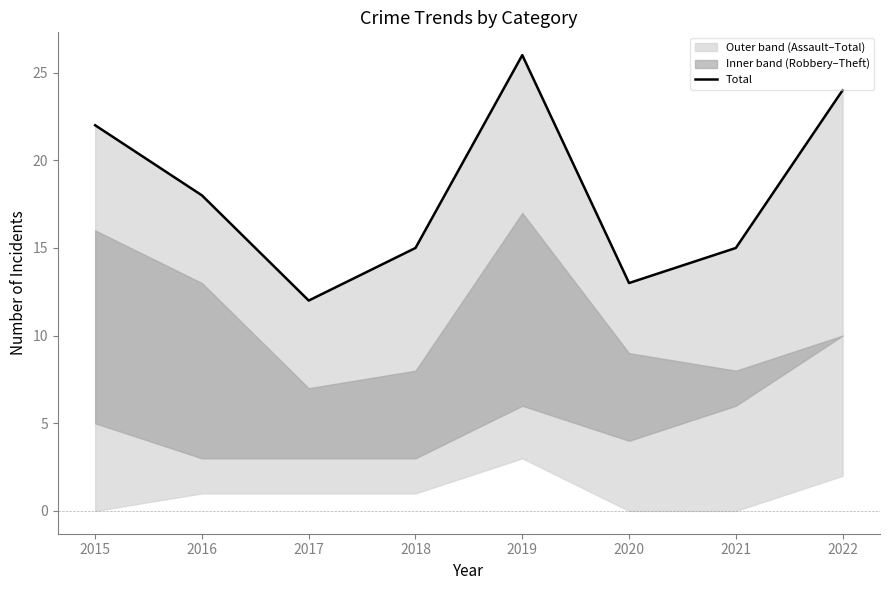

At which category does the chart reach its minimum across all series?

2017